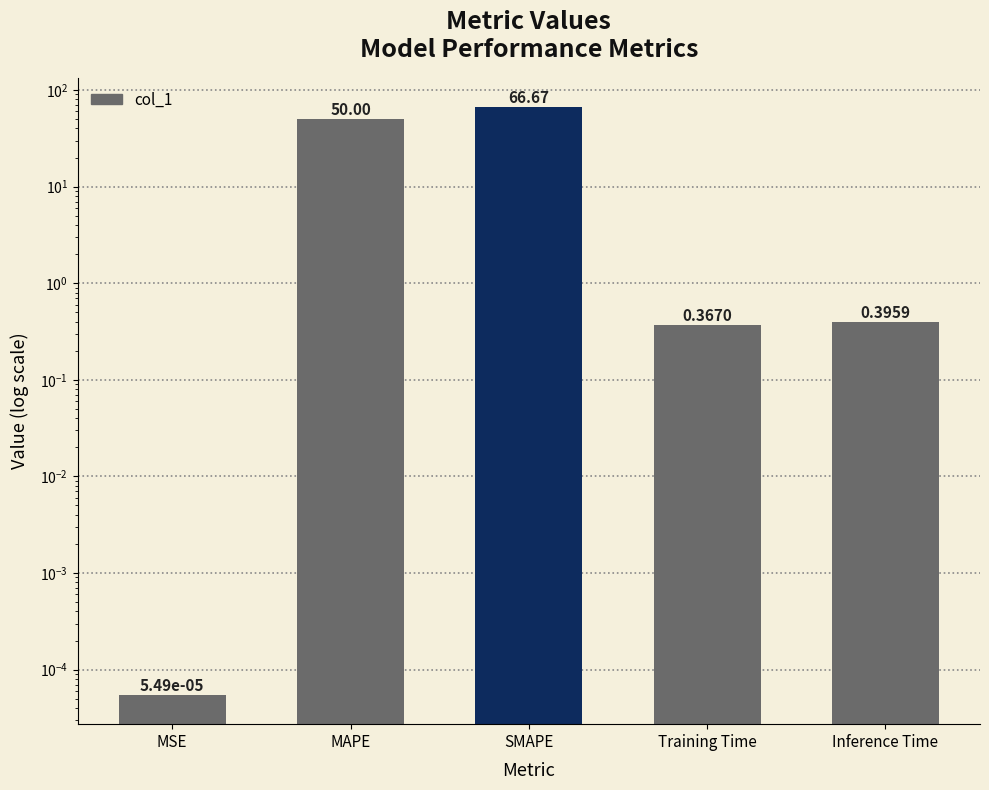

List the labels in order of value, largest first.

SMAPE, MAPE, Inference Time, Training Time, MSE